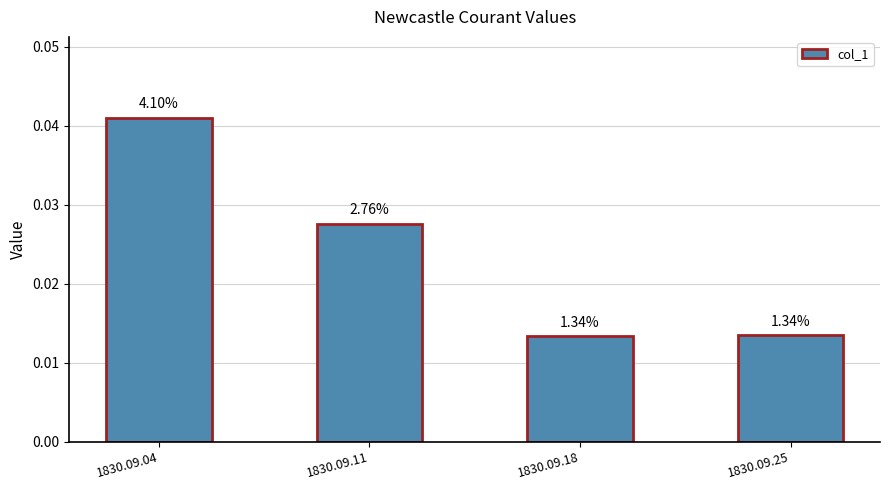

How many values are between 0 and 1?

4